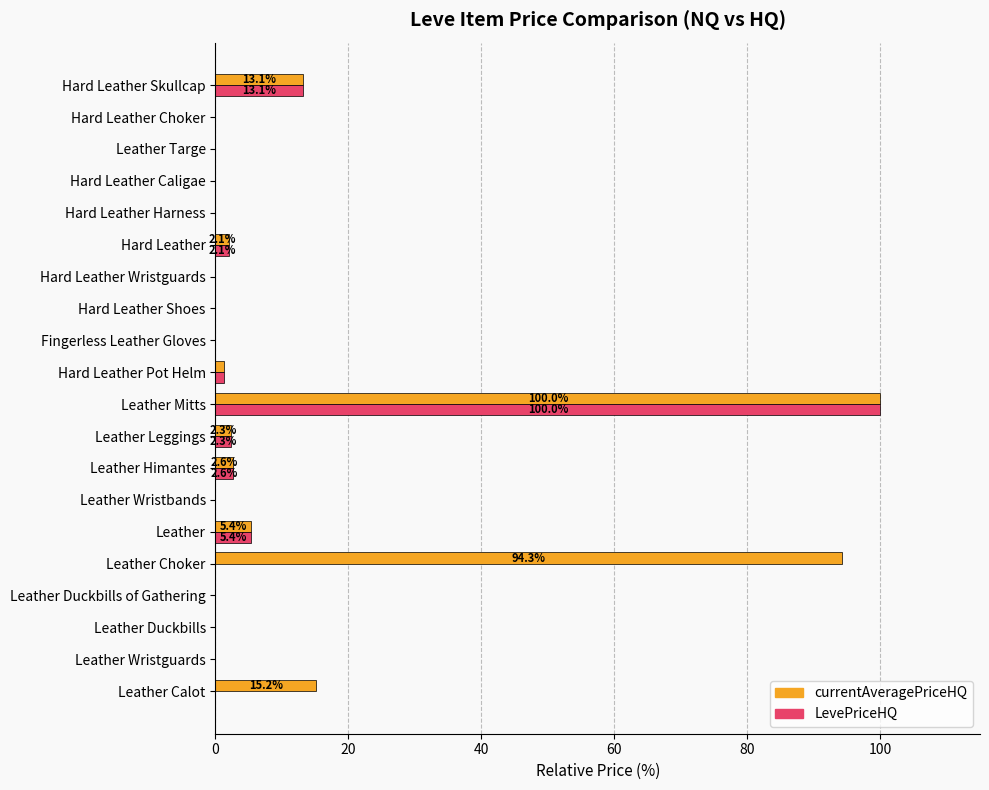

The value of LevePriceHQ at Leather Himantes is 2.6. True or false?

True